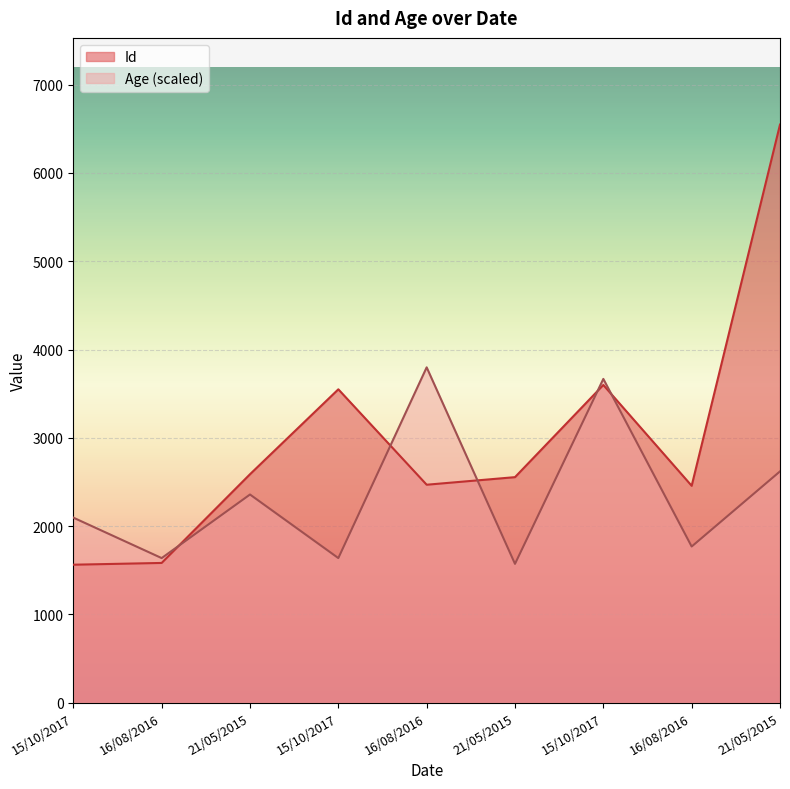

How many times do Age and Id cross each other?

5